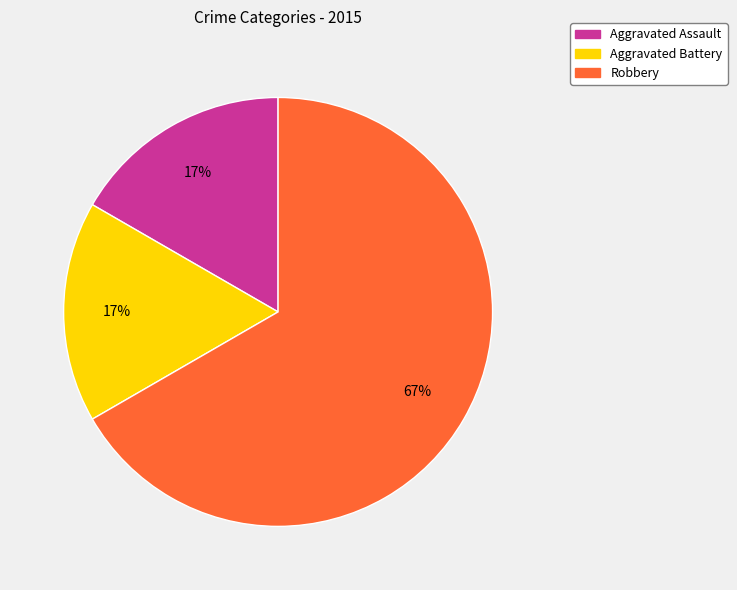

To the nearest percent, what is the difference between the largest and smallest slice percentages?

50%